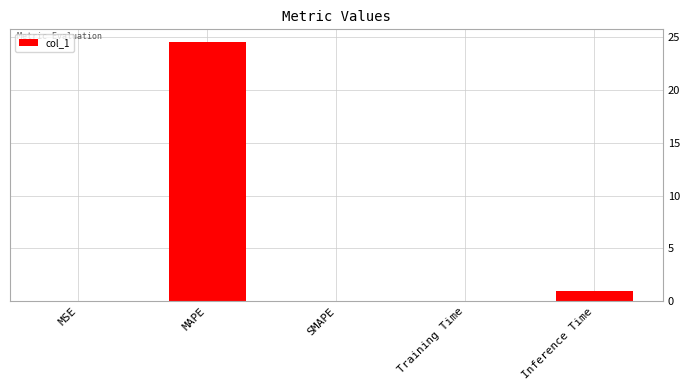

The chart shows a value of 0.9 at Inference Time. True or false?

True